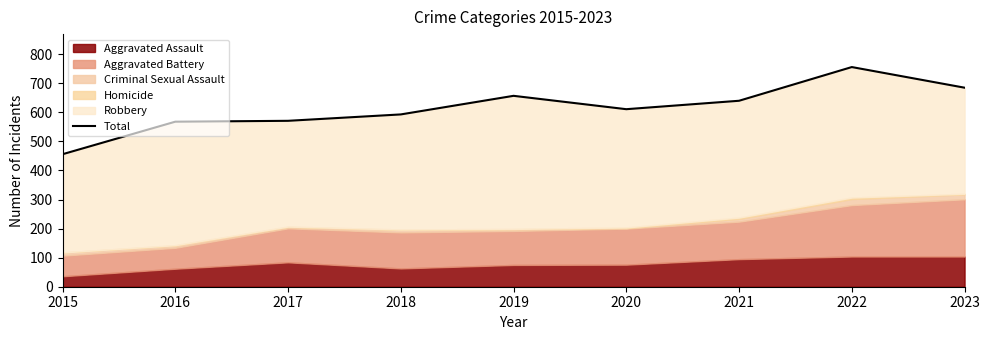

Rank the categories by value from highest to lowest.

2022, 2023, 2019, 2021, 2020, 2018, 2017, 2016, 2015